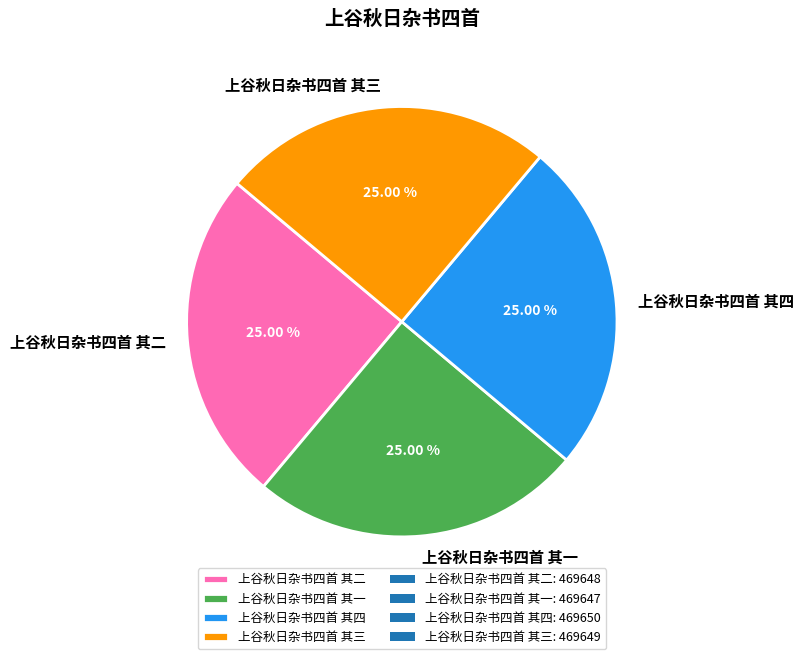

How many slices are in this pie chart?

4